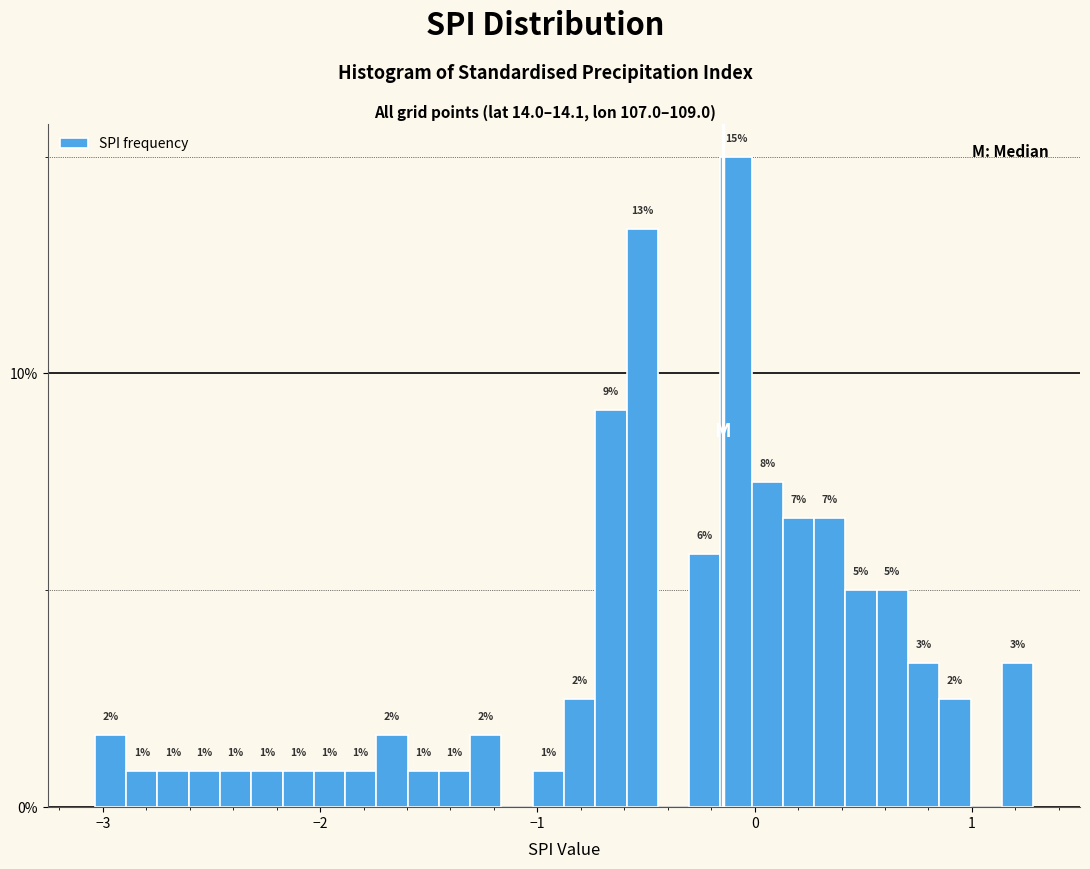

Read against the x-axis, roughly where is the centre of the tallest bar?

-0.1